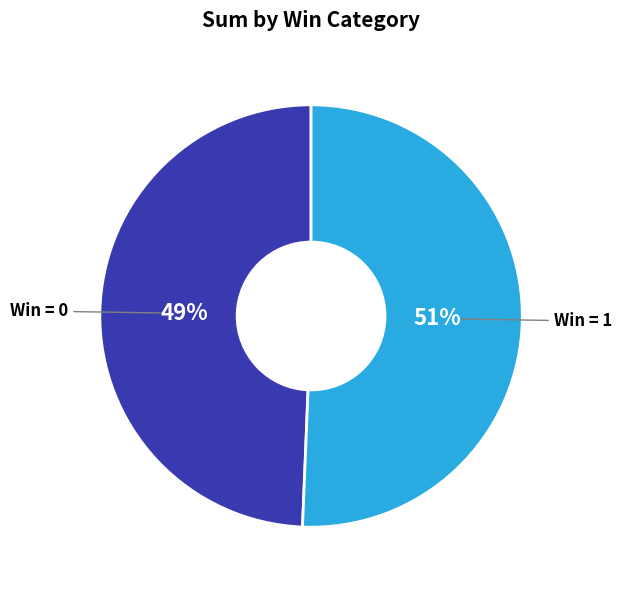

Which slice is the largest?

Win = 1